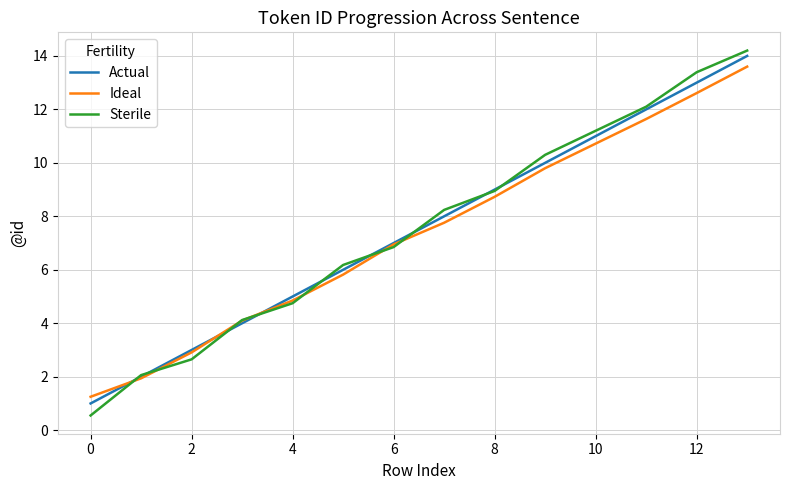

What is the smallest value displayed?

0.6